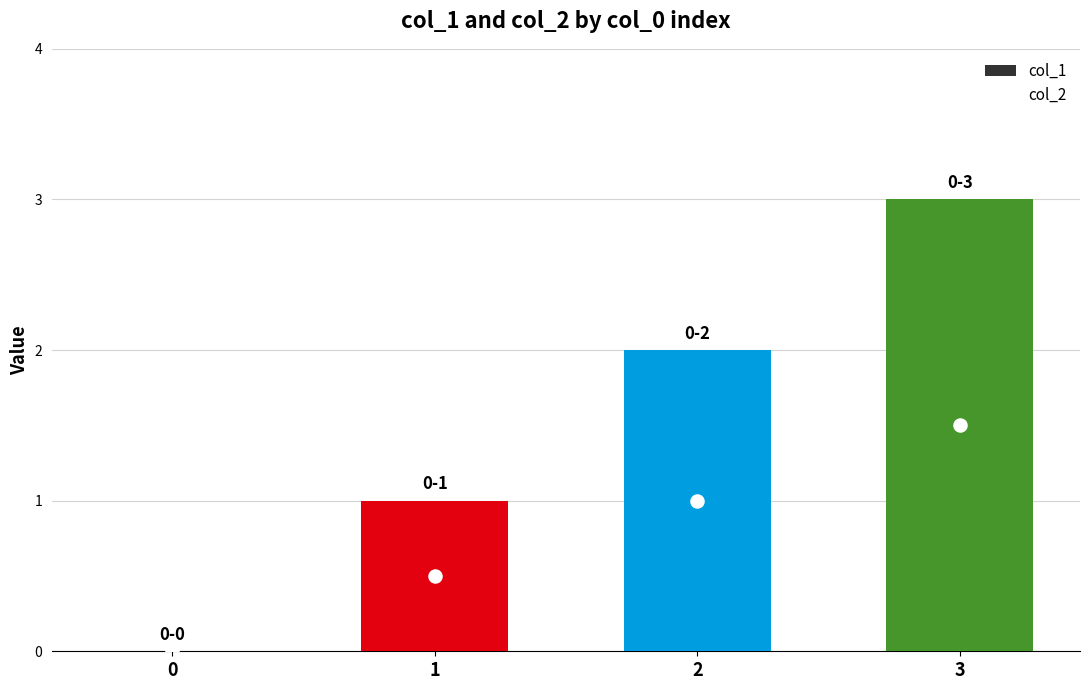

At which category is the sum across all series the highest?

3